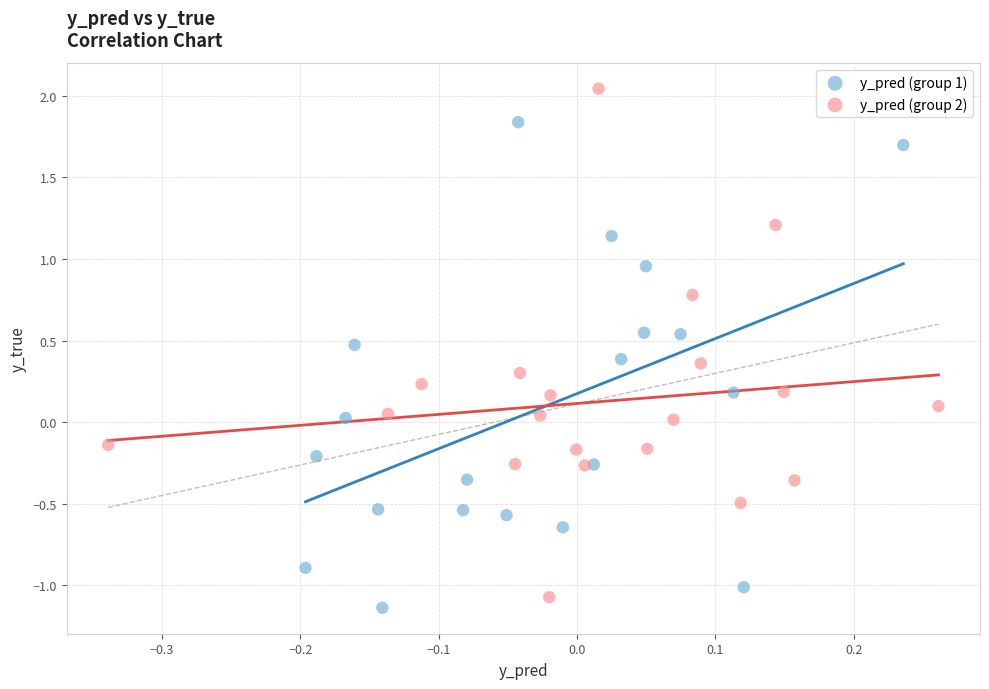

Which series contains the lowest Y value?

y_pred (group 1)